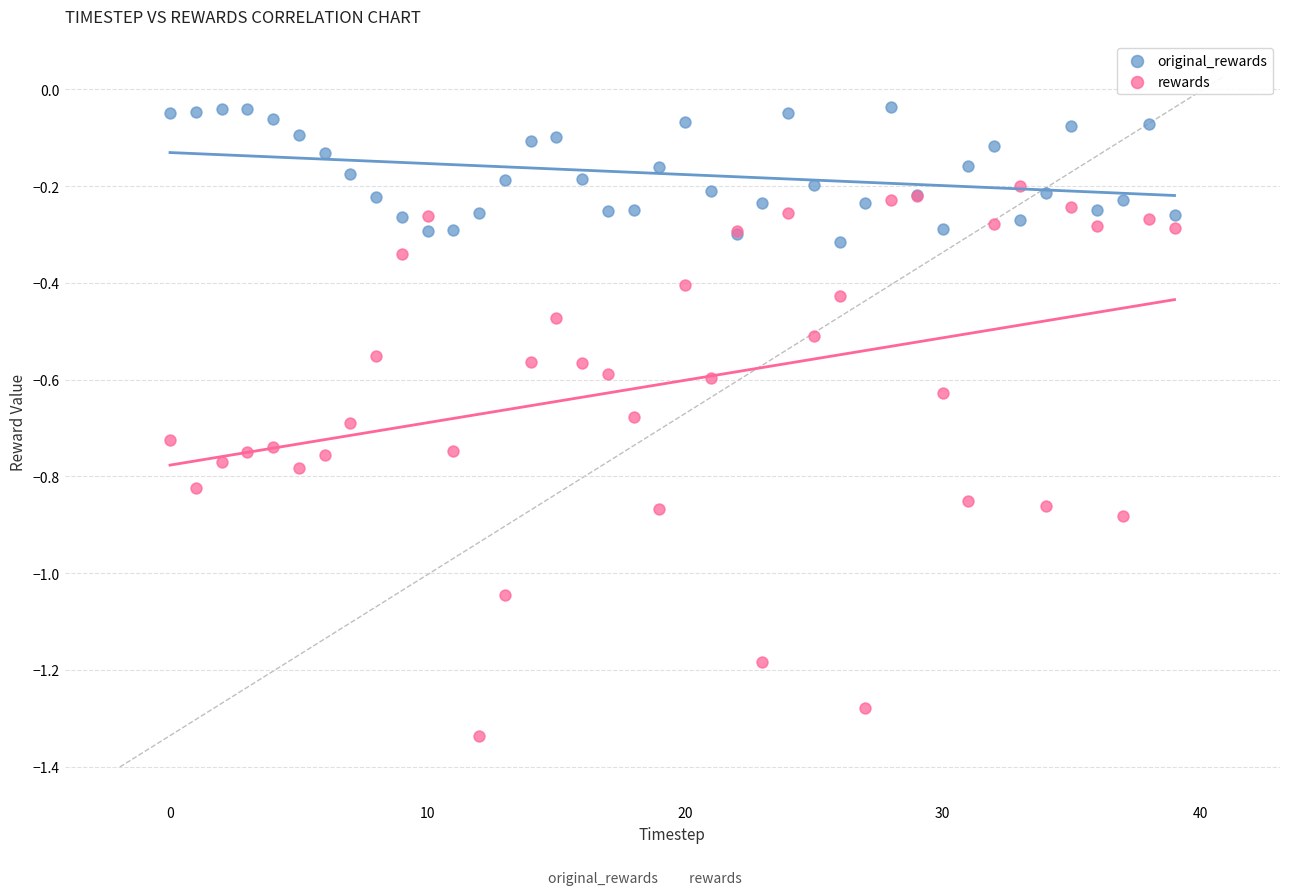

Which series reaches the minimum Y coordinate?

rewards